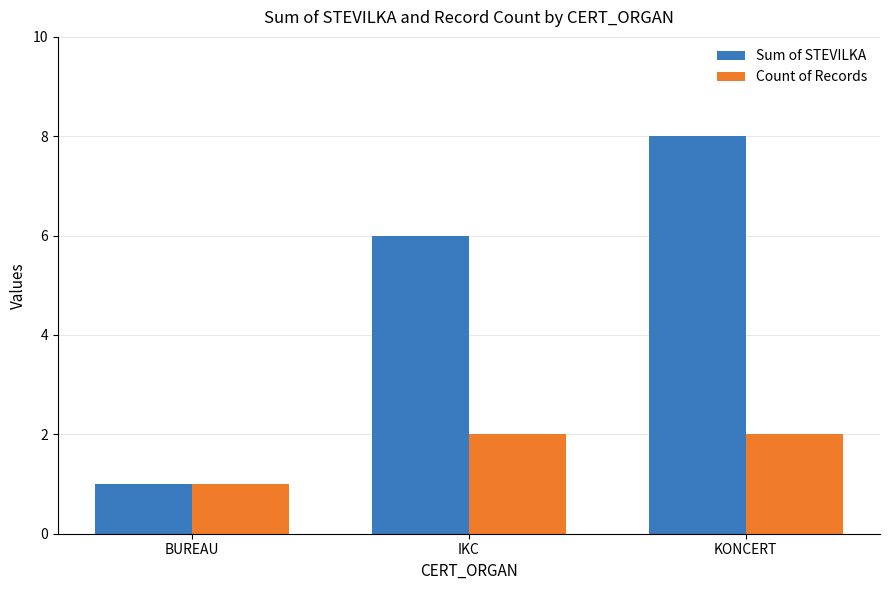

Is it true that Count of Records equals 1 at BUREAU?

True